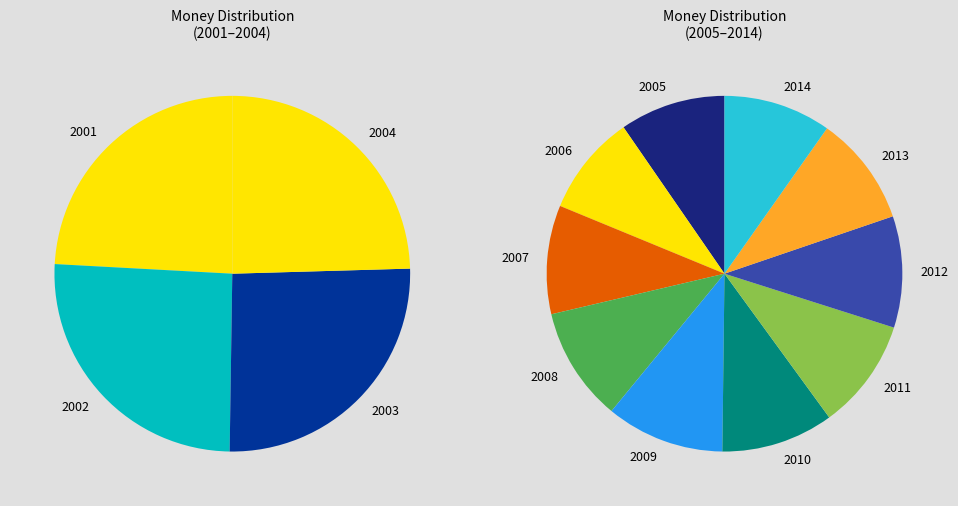

The 2009 slice represents 1% of the pie. True or false?

False